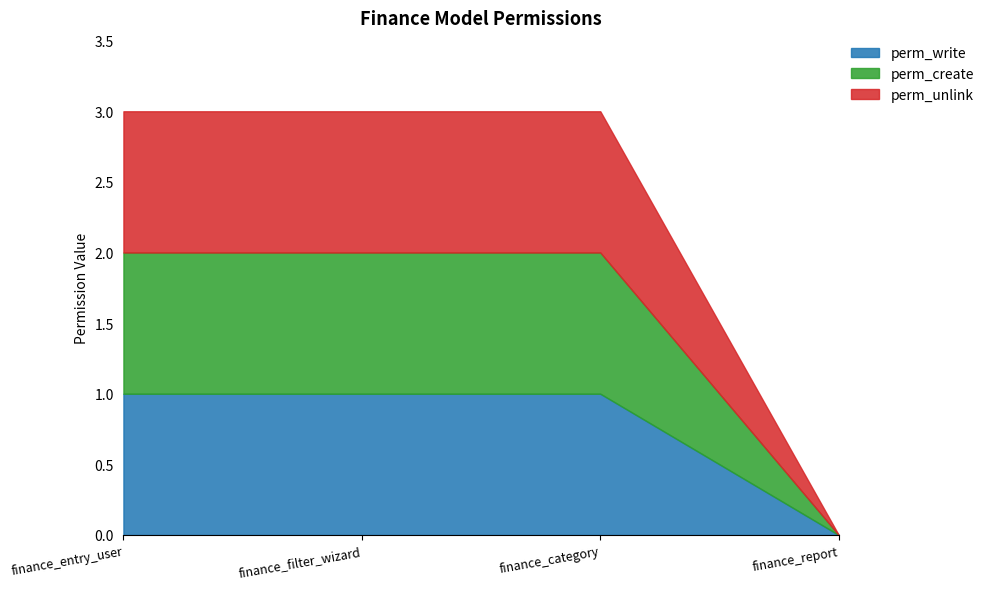

The value of perm_unlink at finance_report is 0. True or false?

True